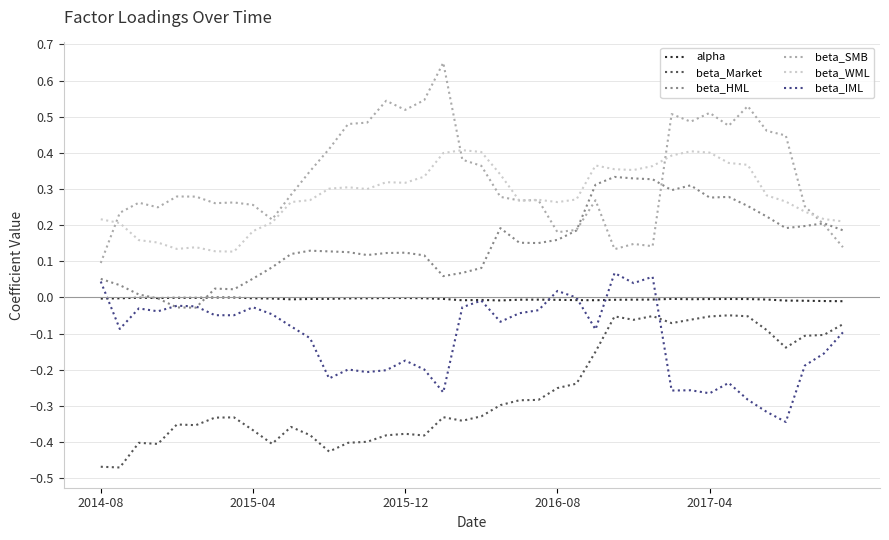

List the series in order of their peak value, lowest first.

beta_Market, alpha, beta_IML, beta_HML, beta_WML, beta_SMB